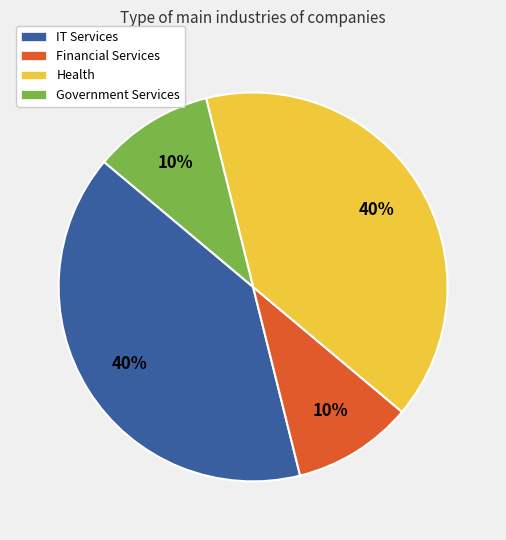

To the nearest percent, what is the difference between the largest and smallest slice percentages?

30%